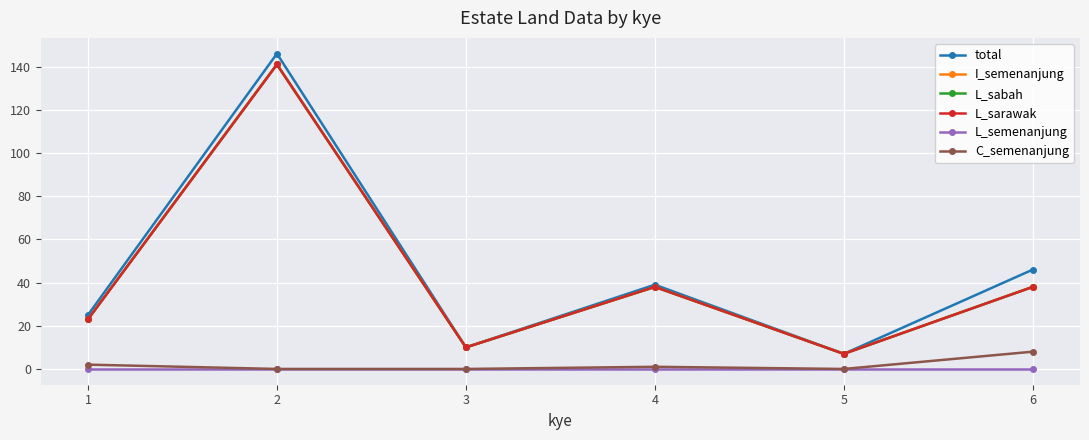

Reading left to right, extract all data points from this chart.

total: 25	146	10	39	7	46
I_semenanjung: 23	141	10	38	7	38
L_sabah: 23	141	10	38	7	38
L_sarawak: 23	141	10	38	7	38
L_semenanjung: 0	0	0	0	0	0
C_semenanjung: 2	0	0	1	0	8